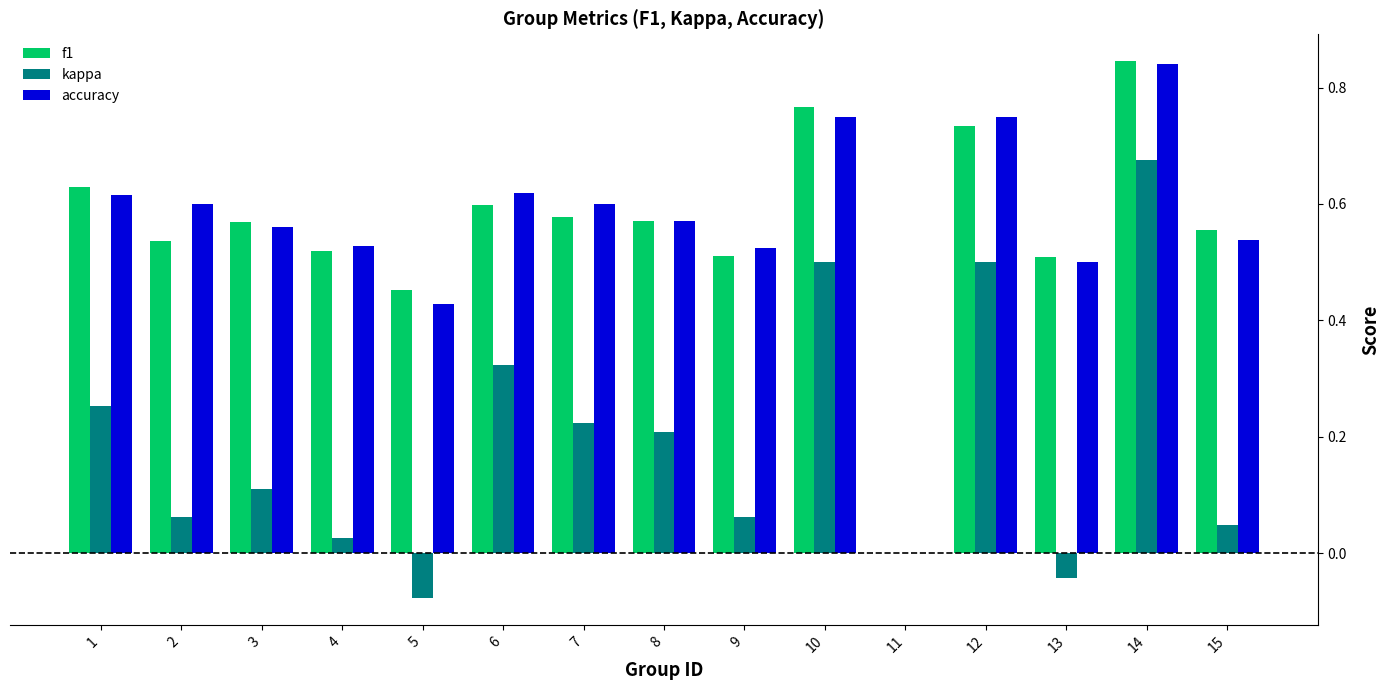

Count the number of categories in the chart.

15